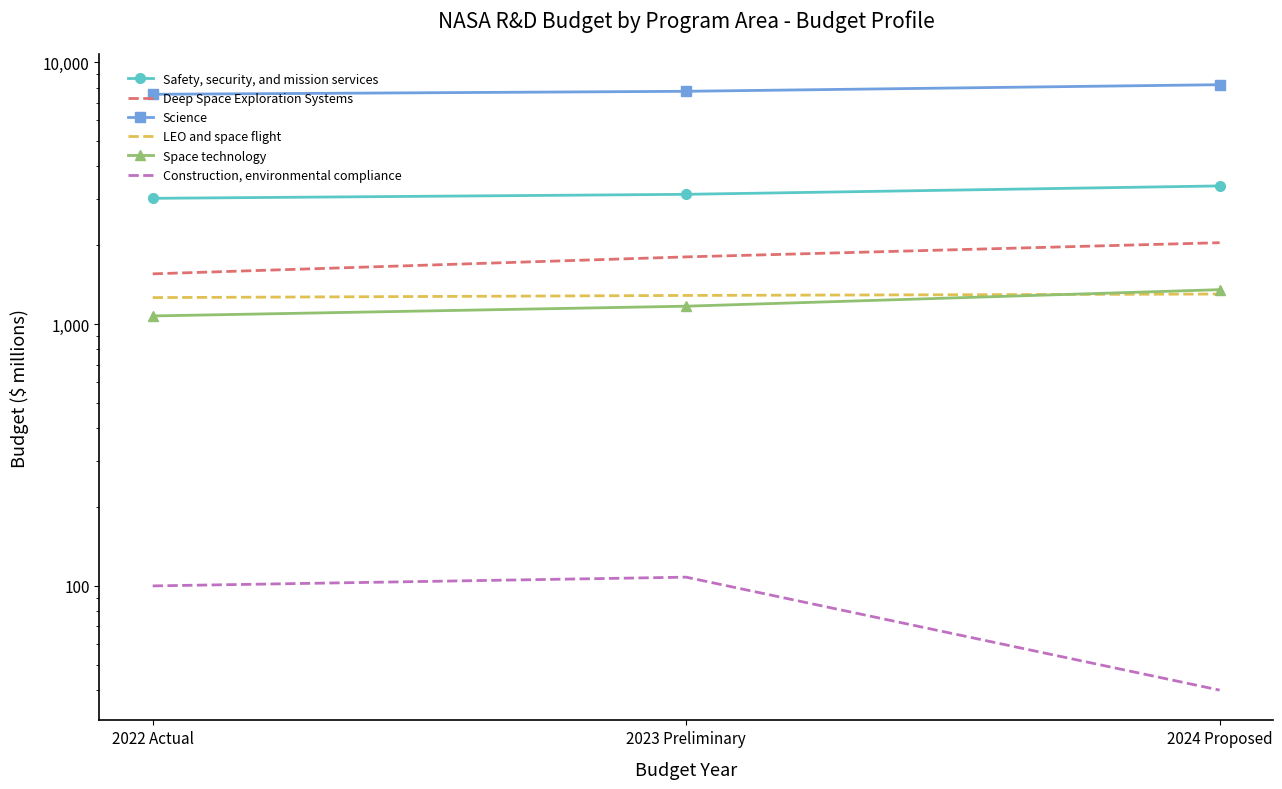

How many data points in Construction, environmental compliance are above 100?

1